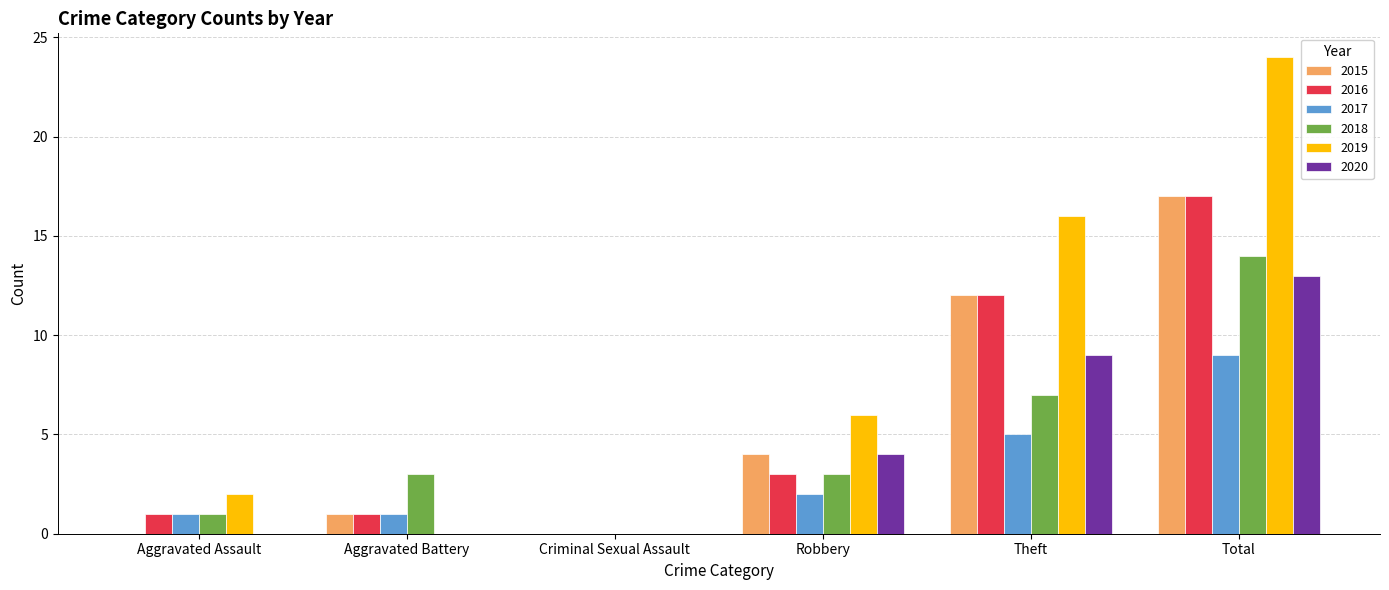

How many series are shown in this chart?

6